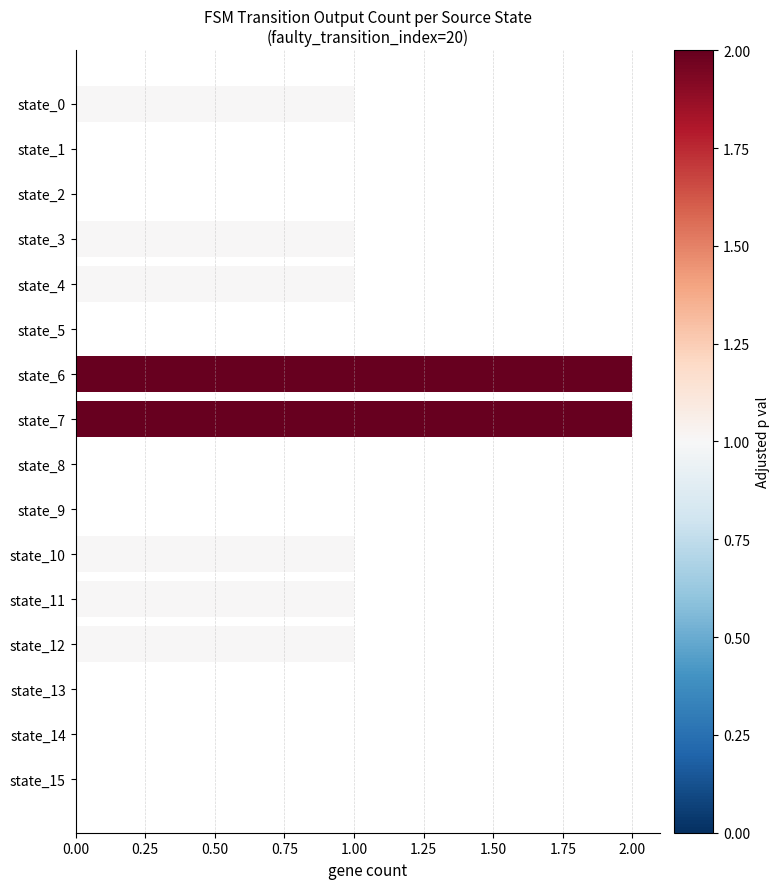

How many data points does each series have?

16